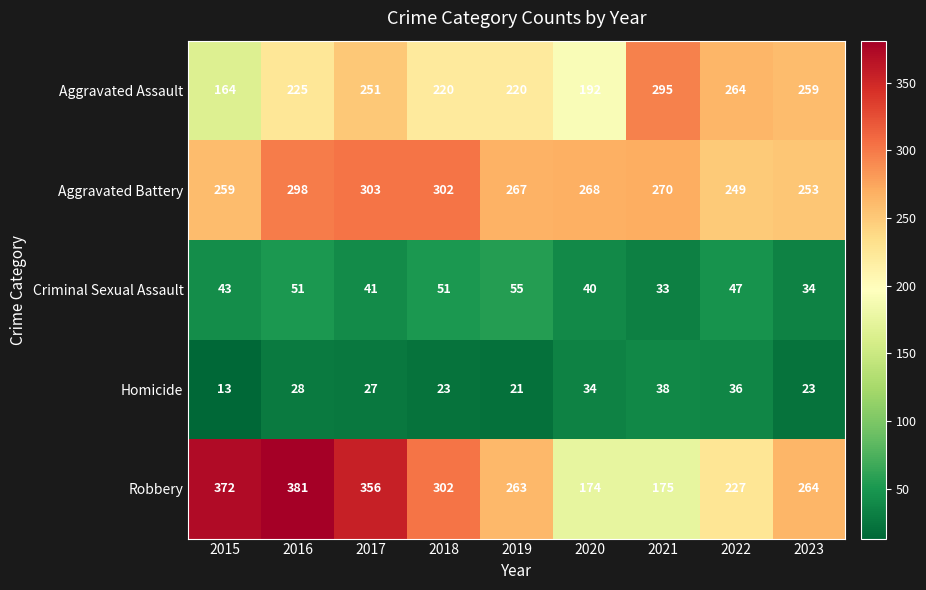

Where is Aggravated Battery nearest to the value 276?

2021